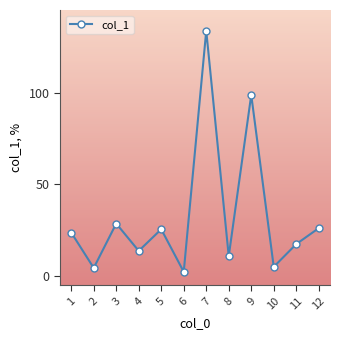

Which has a higher value, 1 or 9?

9